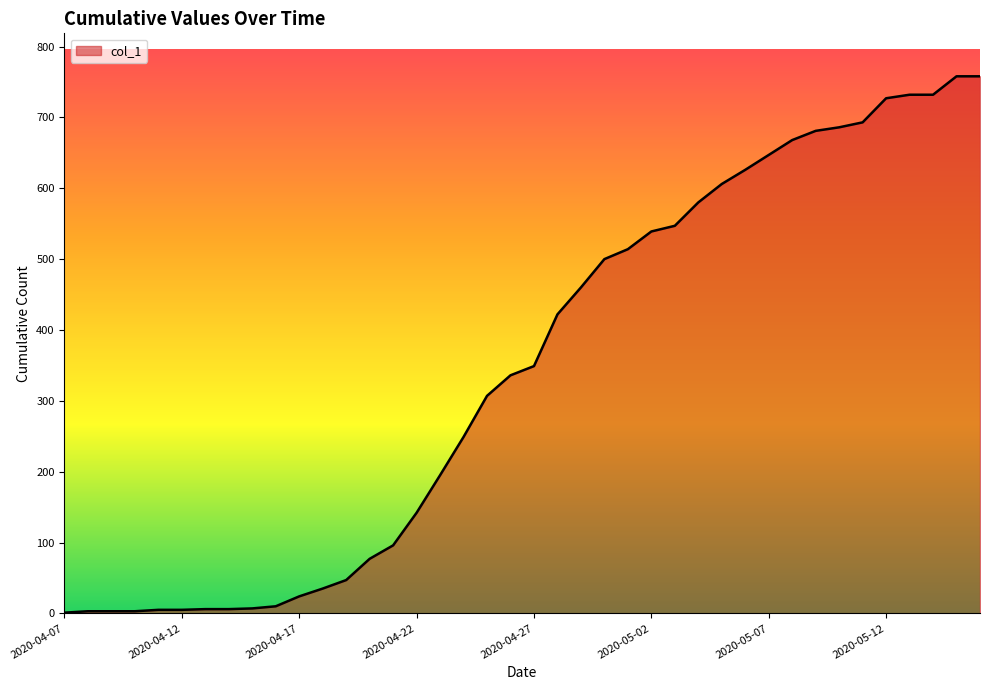

What is the maximum value shown in the chart?

758